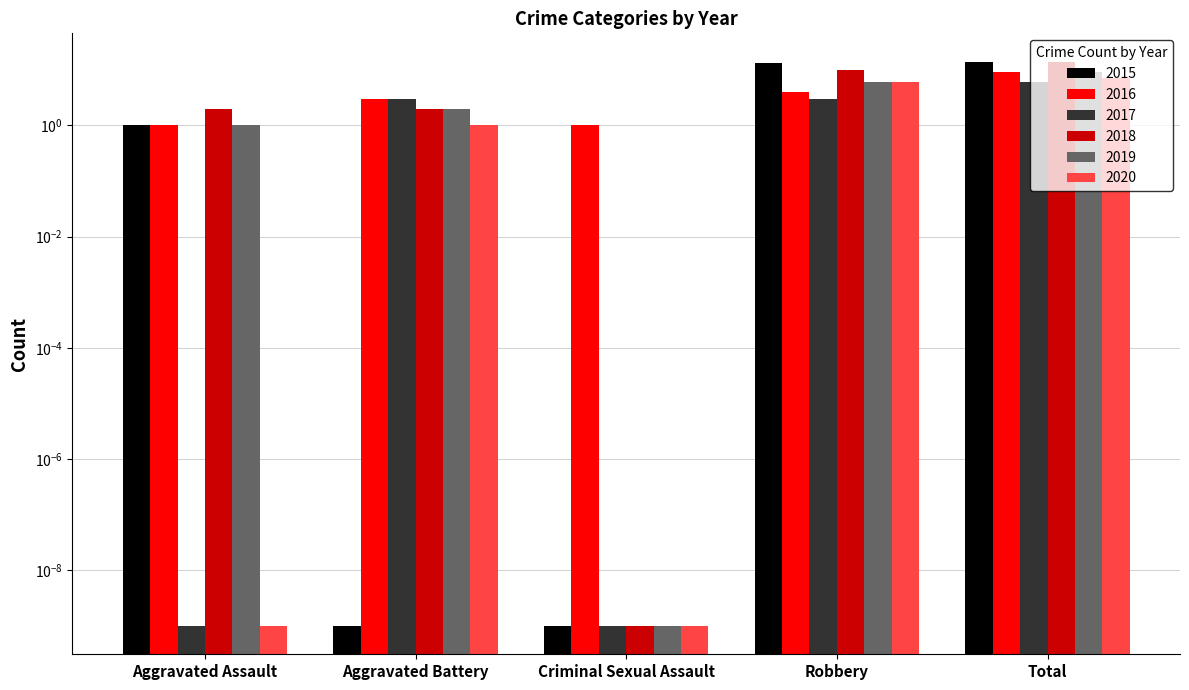

Reading left to right, transcribe all the data shown in this chart.

2015: 1.0	0.0	0.0	13.0	14.0
2016: 1.0	3.0	1.0	4.0	9.0
2017: 0.0	3.0	0.0	3.0	6.0
2018: 2.0	2.0	0.0	10.0	14.0
2019: 1.0	2.0	0.0	6.0	9.0
2020: 0.0	1.0	0.0	6.0	7.0